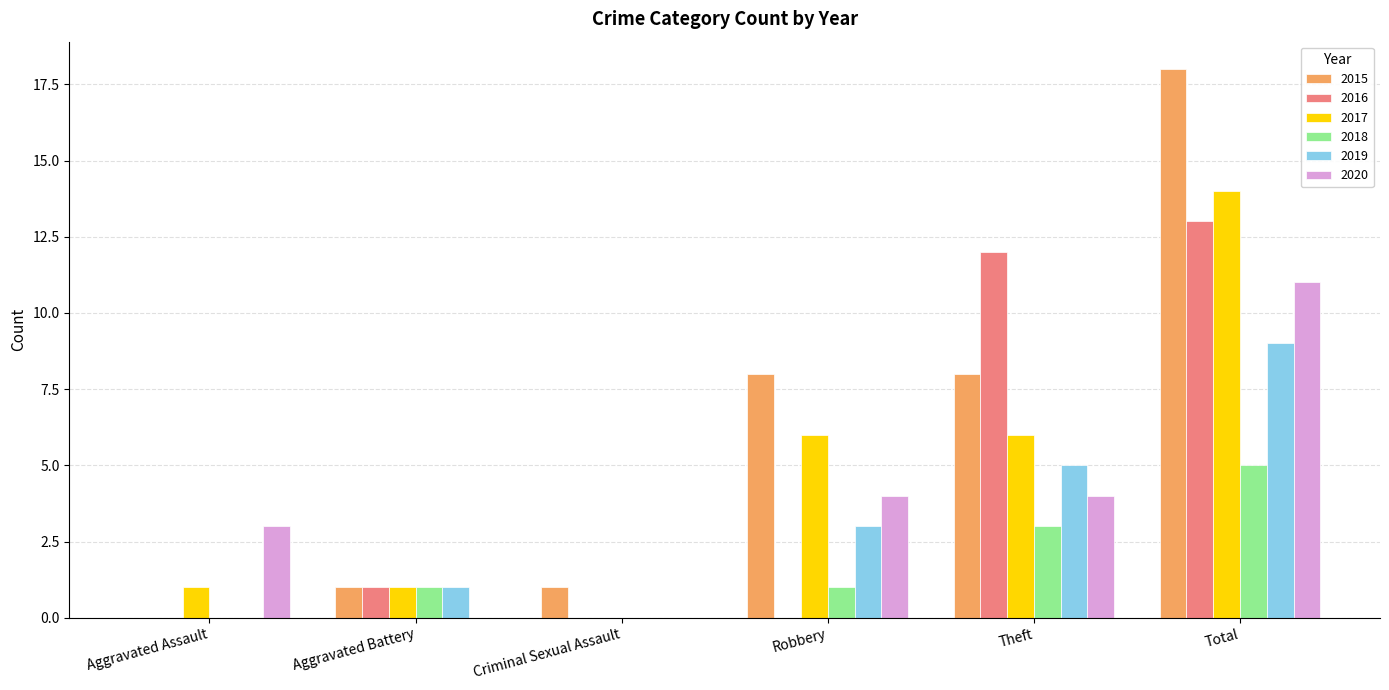

What are all the series names shown in the legend?

2015, 2016, 2017, 2018, 2019, 2020